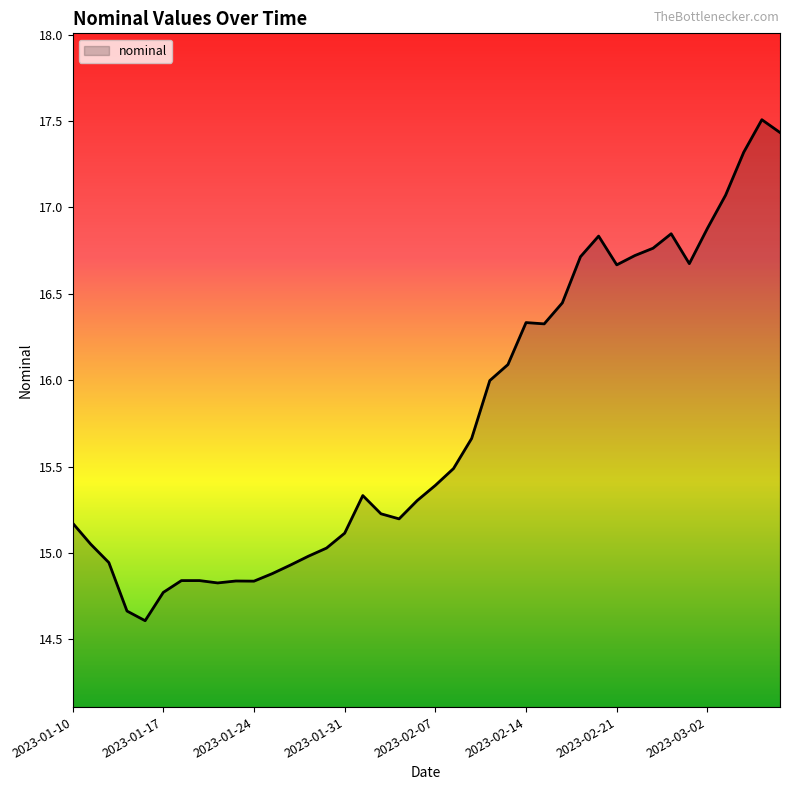

What is the greatest value displayed?

17.5